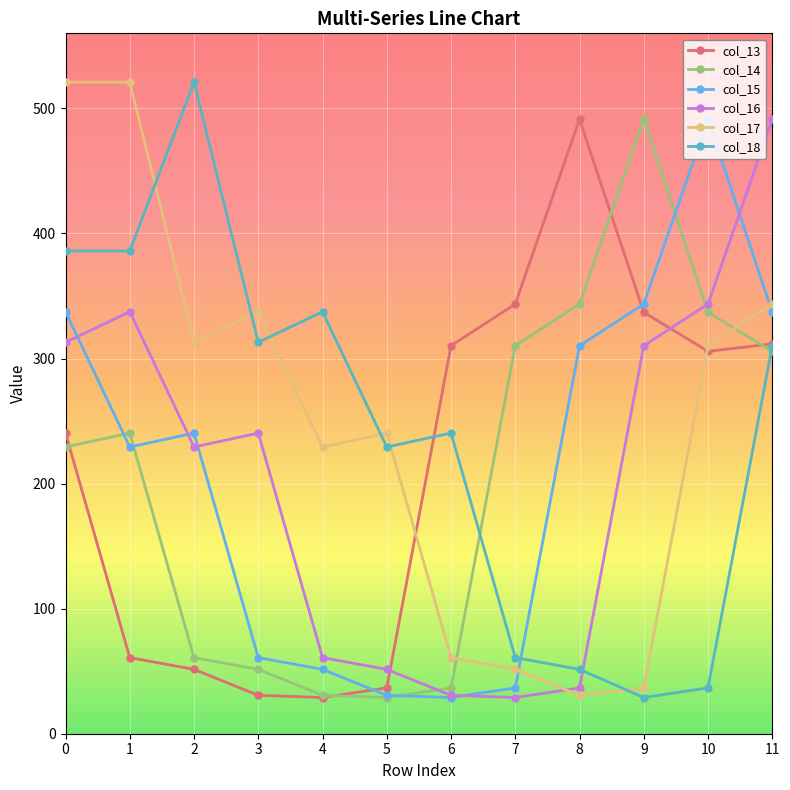

What is the smallest value displayed?

29.0